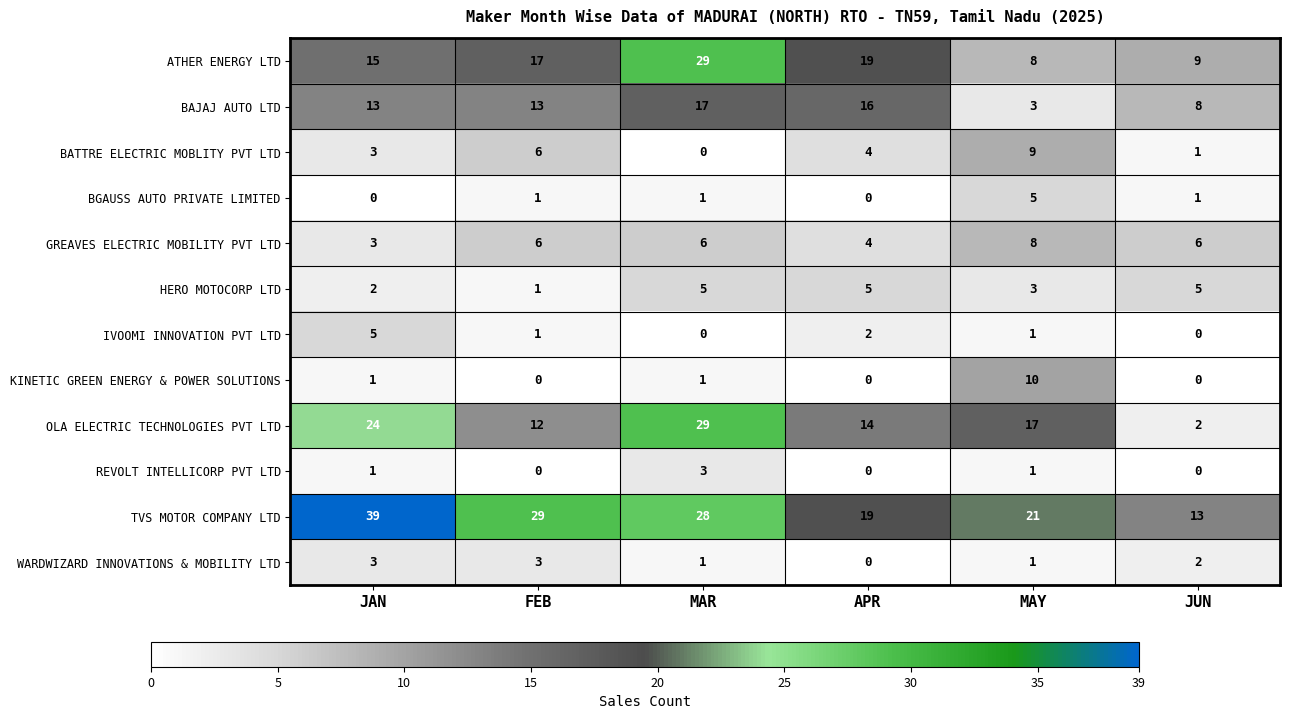

What value does the TVS MOTOR COMPANY LTD series have at MAR, to the nearest 5?

30